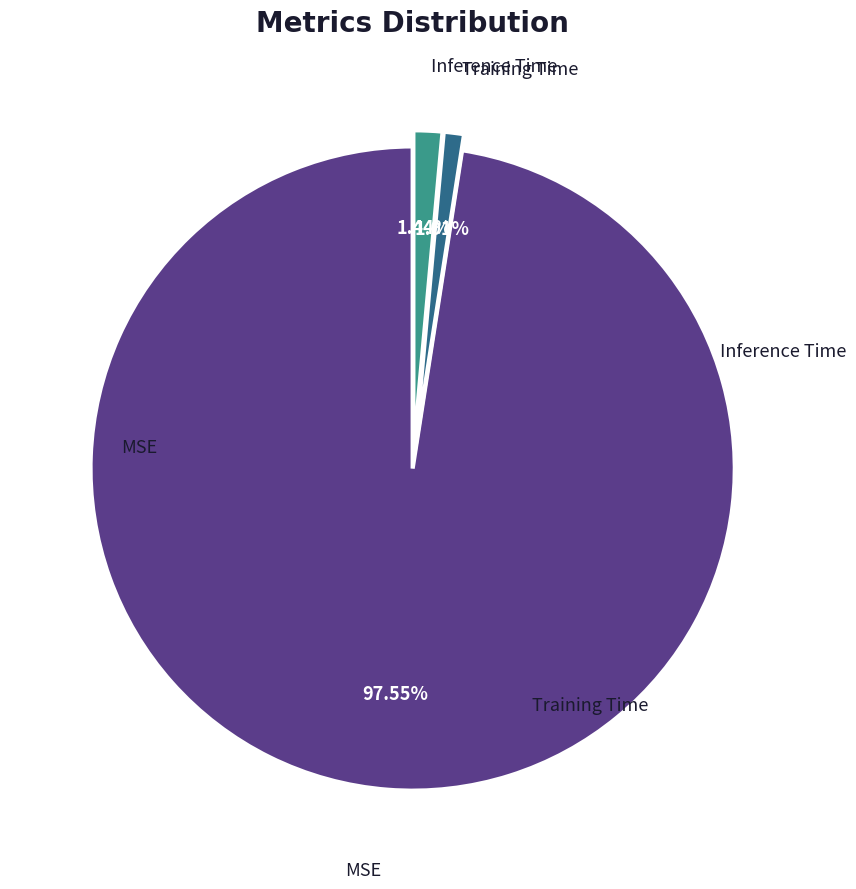

Is there a majority slice in this chart?

Yes